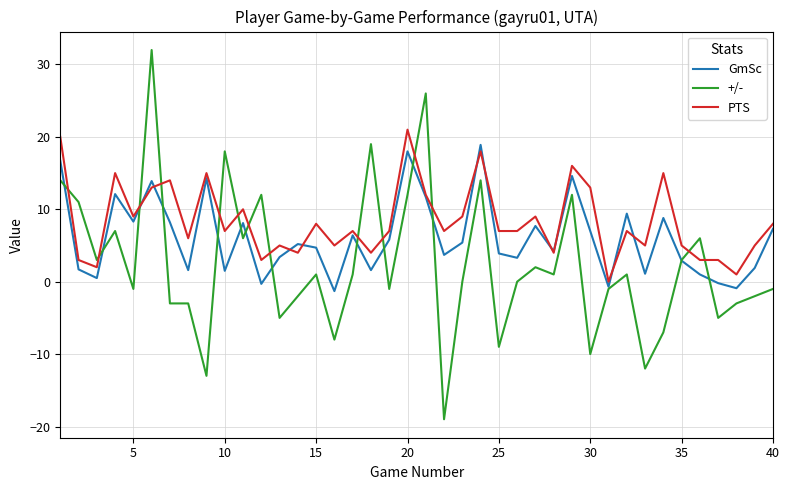

True or false: PTS and +/- intersect in this chart.

True